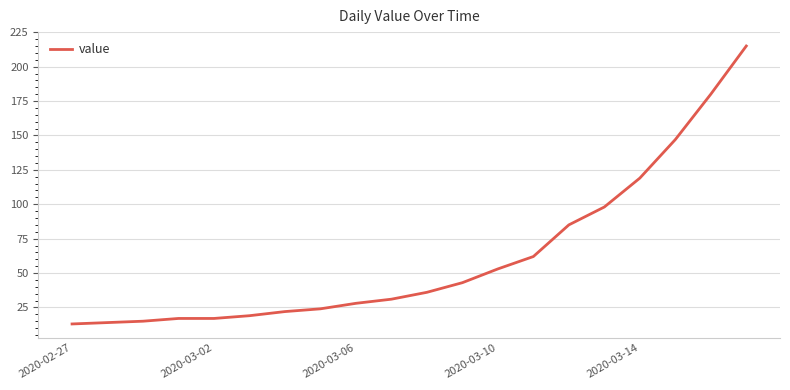

What is the smallest value displayed?

13